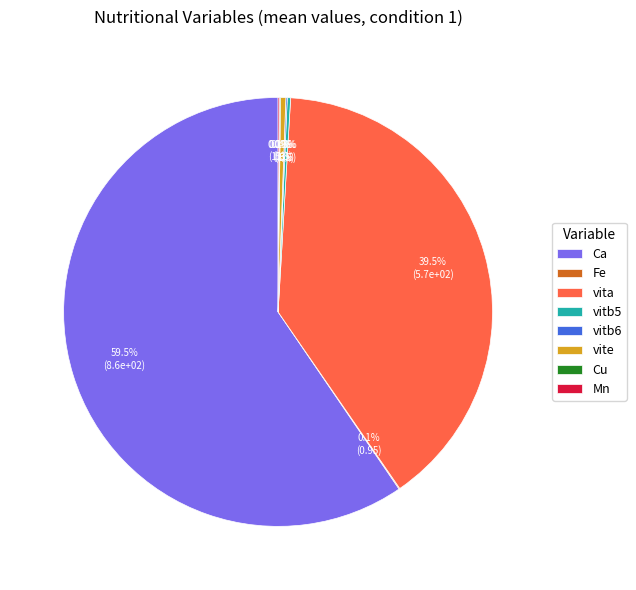

Which slice is the largest?

Ca